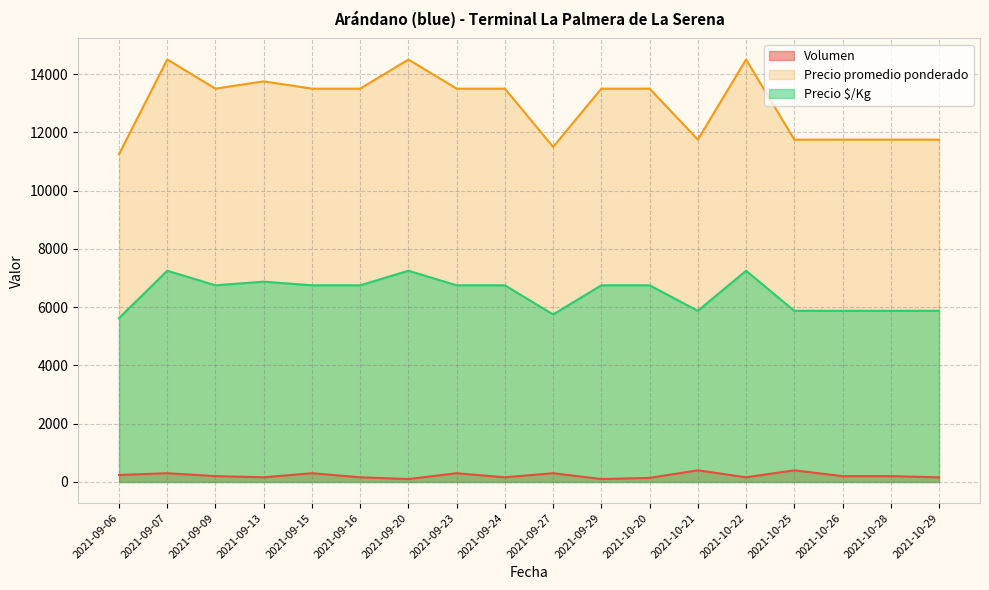

Count the number of categories in the chart.

18